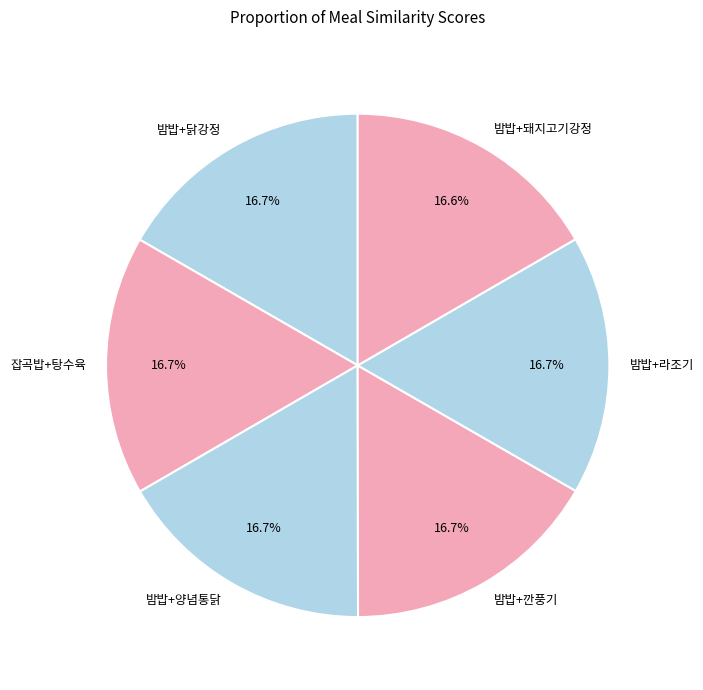

What is the total percentage of 밤밥+돼지고기강정 and 잡곡밥+탕수육?

33.3%